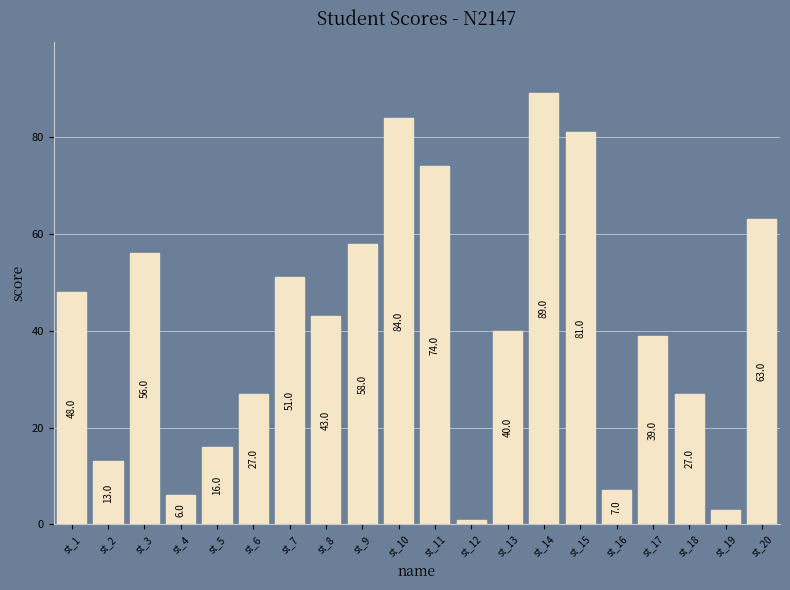

How many data points are less than 43?

10